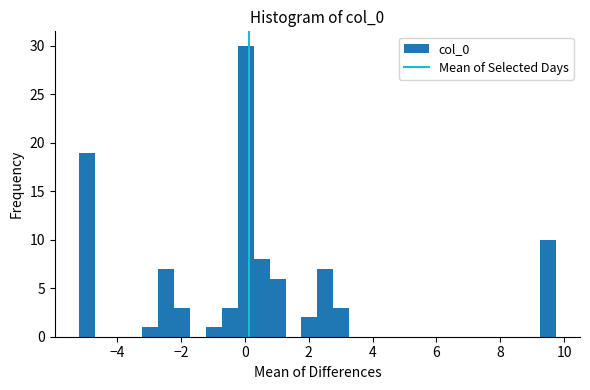

Around what value on the x-axis is the tallest bar? Give the approximate position of its centre, as read against the axis.

0.0